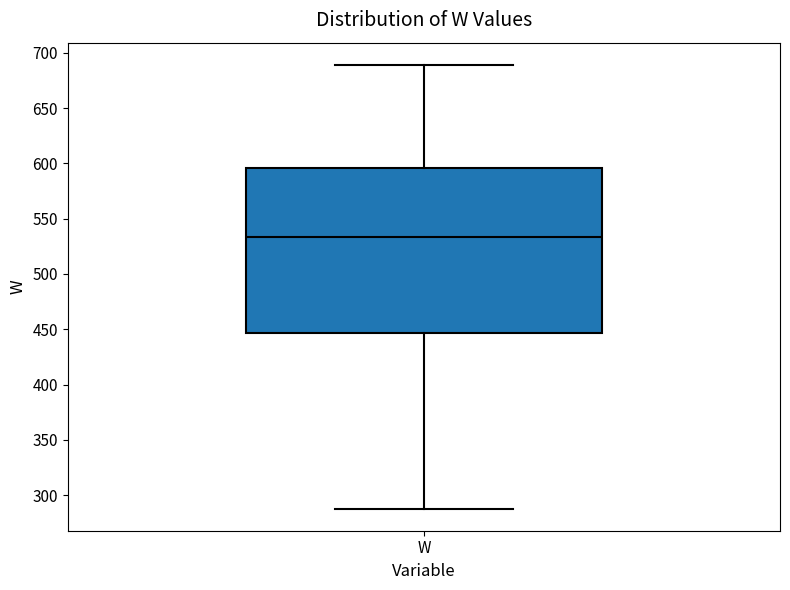

Where does the upper whisker of the box for W end on the y-axis? The values are not printed on the chart, so give them approximately, as read against the axis.

690